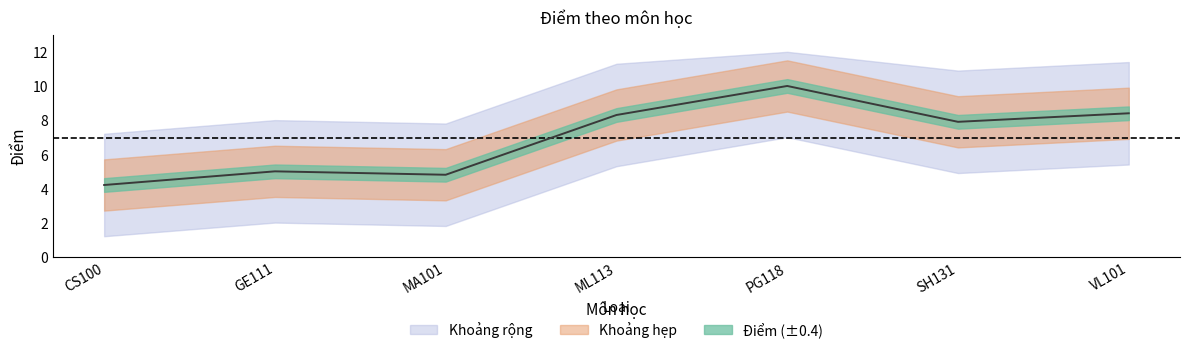

How many interior local peaks (higher than both neighbors) does the data have?

2